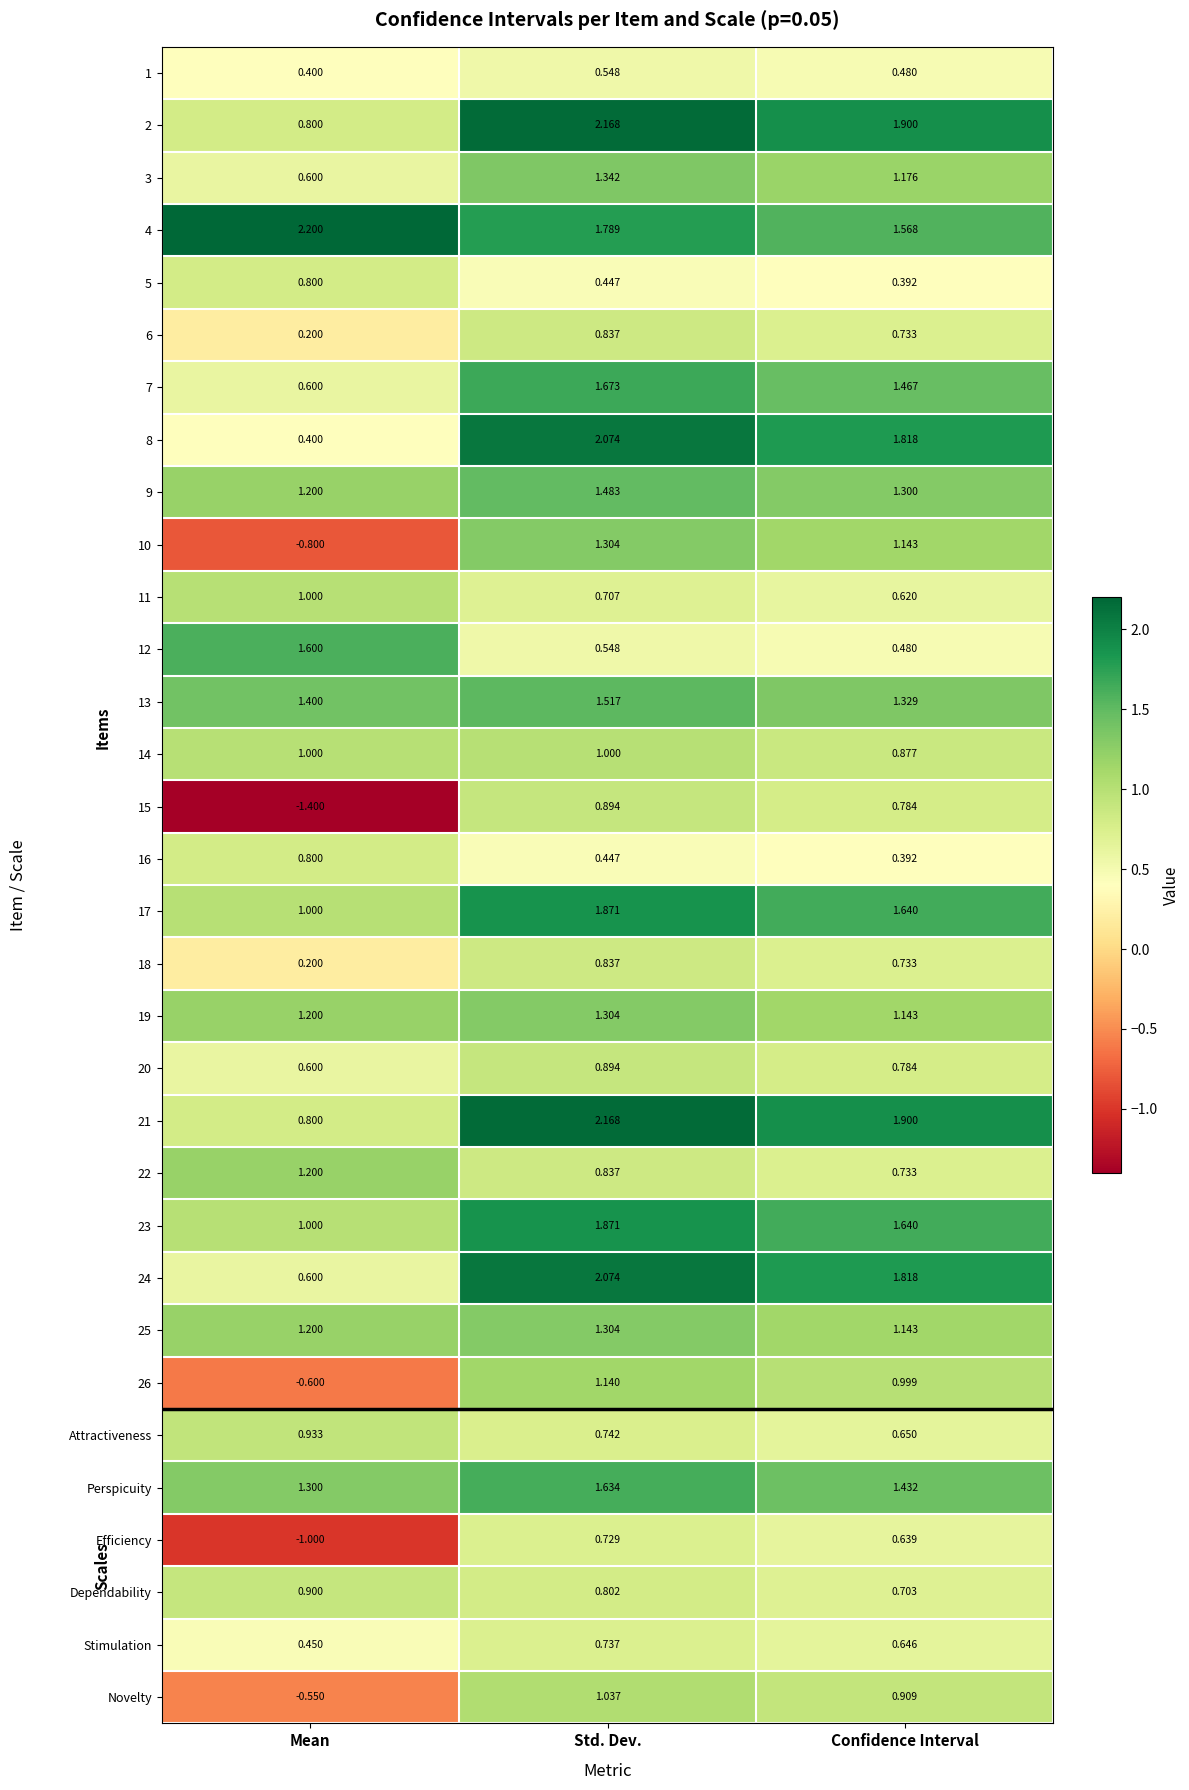

At which label does 24 first exceed 1?

Std. Dev.